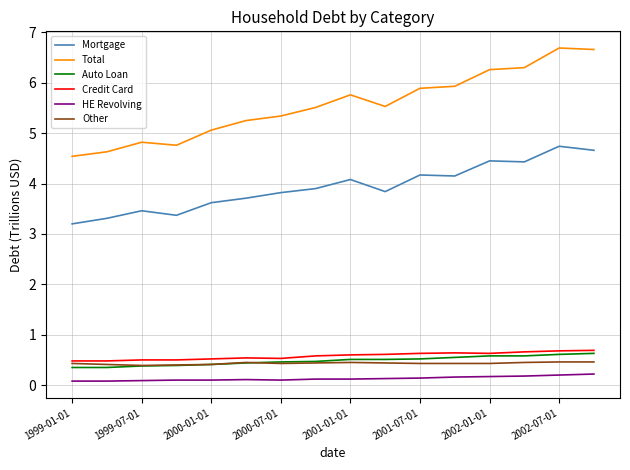

Which series has the largest total across all categories?

Total